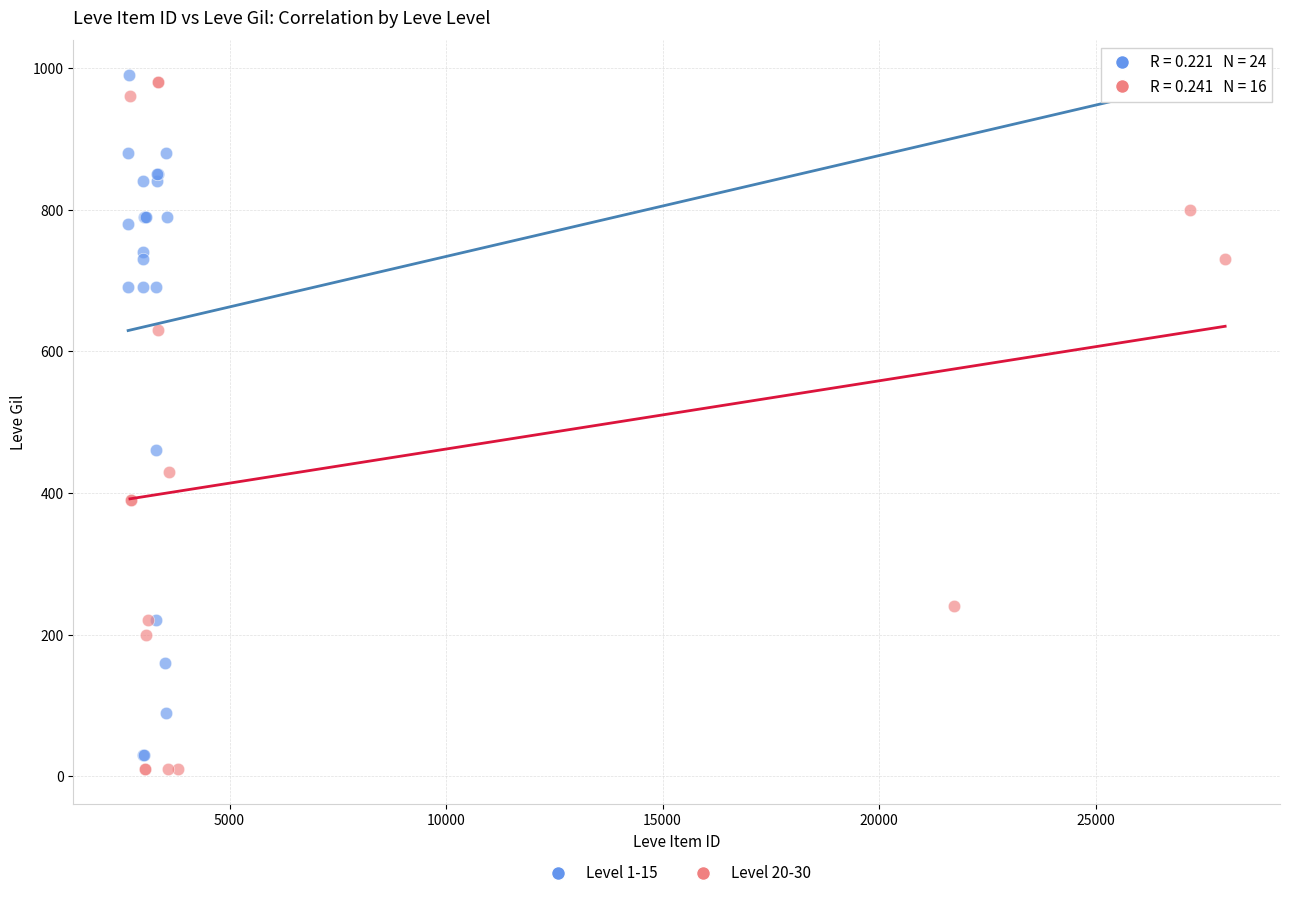

Which series has the widest spread of Y values?

Level 20-30